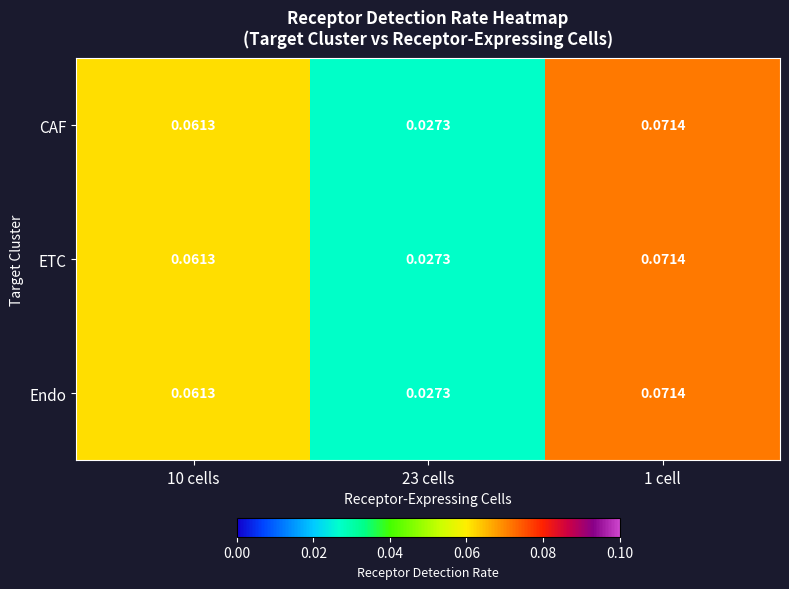

Is the value of Endo at 23 cells greater than the value of CAF at 1 cell?

No